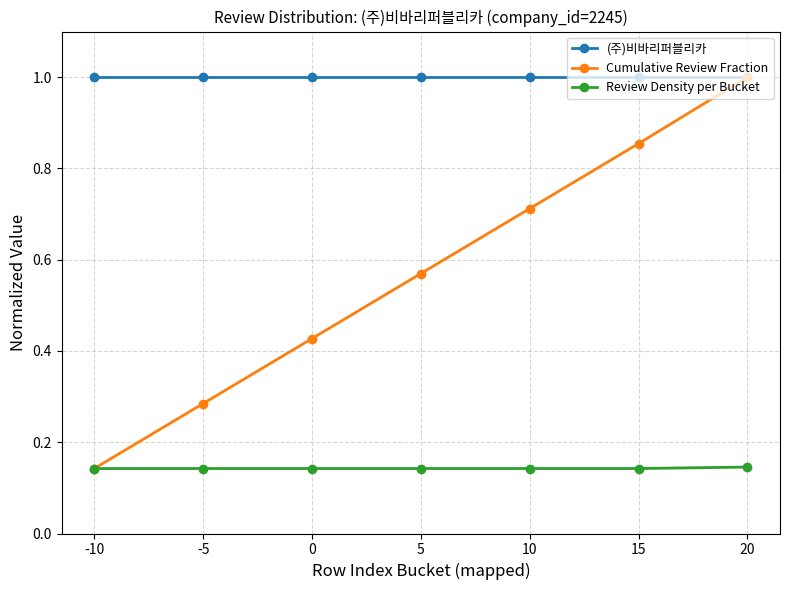

True or false: (주)비바리퍼블리카 and Review Density per Bucket cross at least once.

False